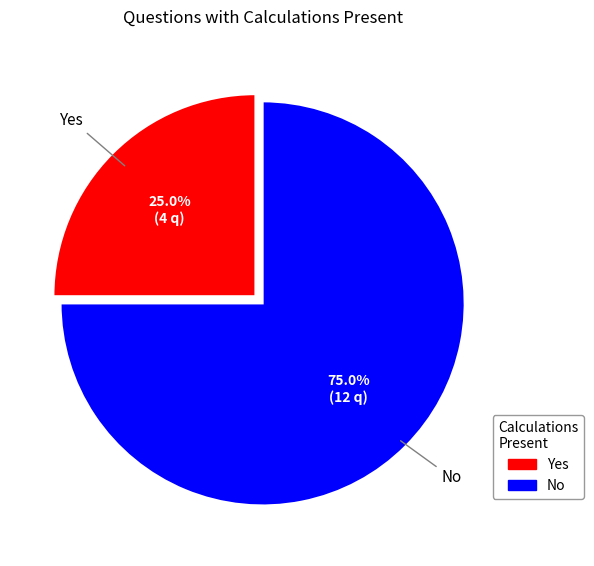

To the nearest percent, what is the average slice percentage?

50%